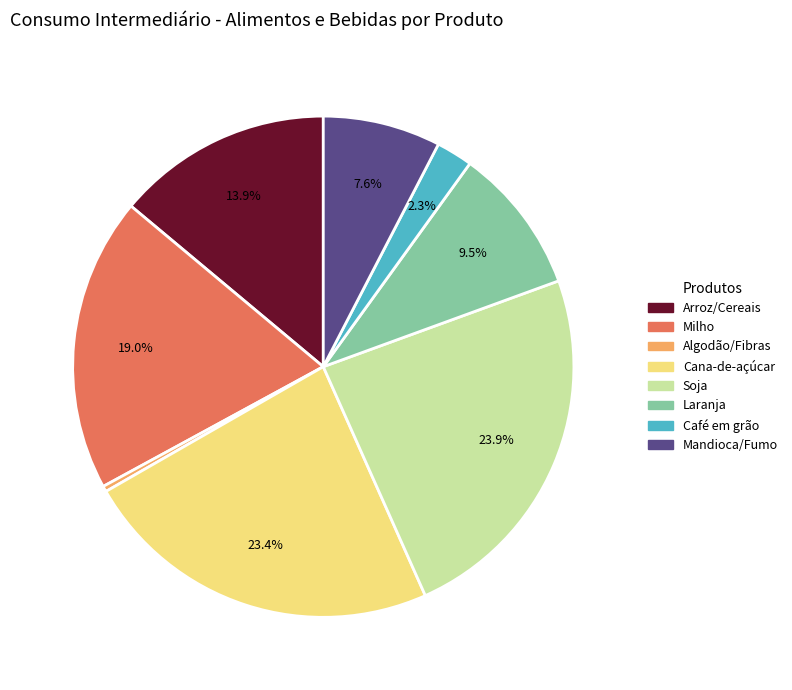

Does any single category account for the majority?

No